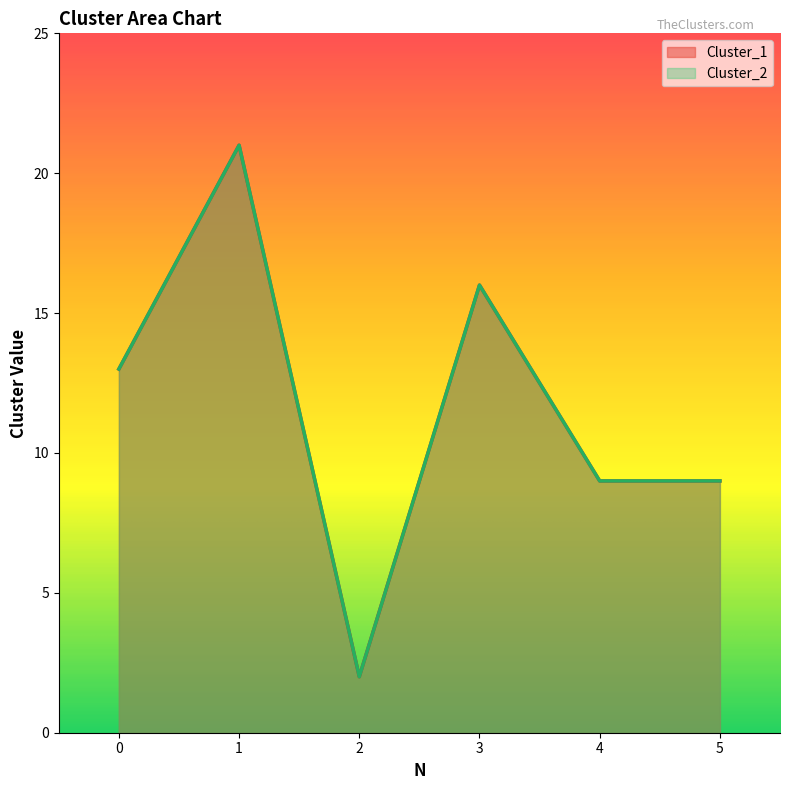

Does the chart have visible grid lines?

No